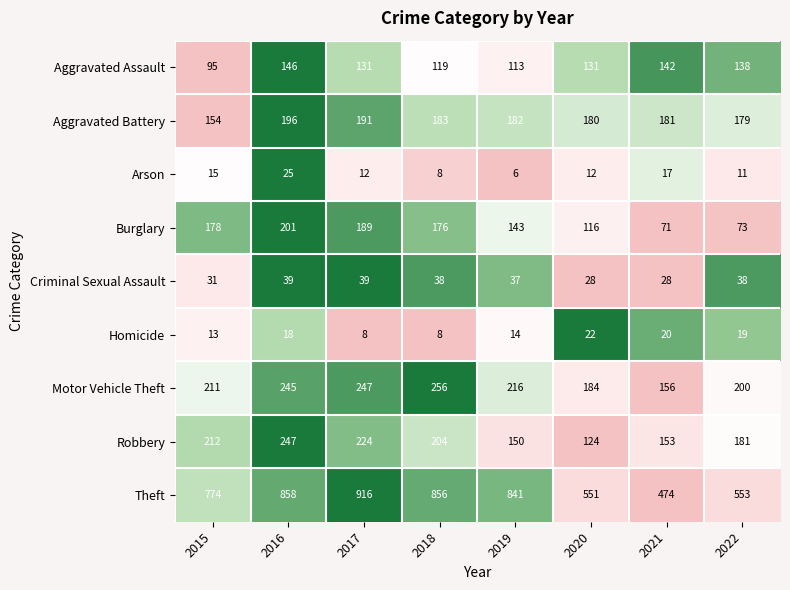

True or false: Aggravated Battery has a value of 212 at 2015.

False